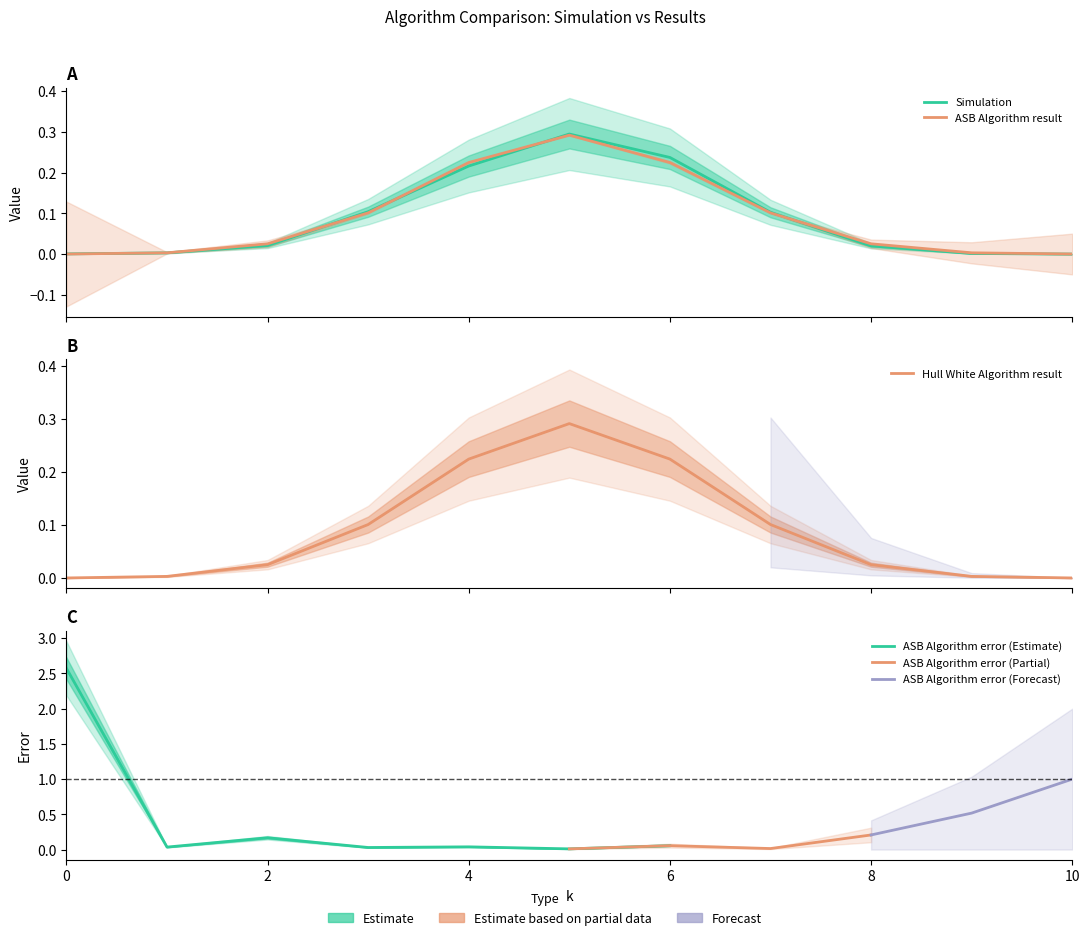

Which series has the widest spread of values?

Simulation